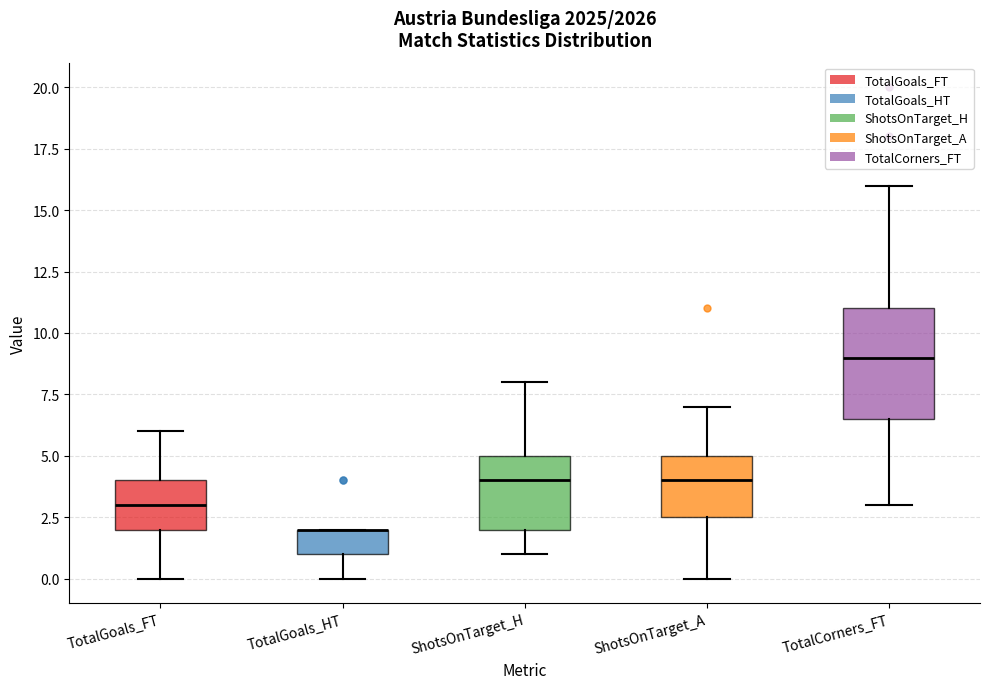

Reading left to right, transcribe this box plot: for each box, give where its median line is, the range the box spans, and where its two whiskers end, as read against the y-axis. The values are not printed on the chart, so give them approximately, as read against the axis.

TotalGoals_FT: median 3.0, box 2.0 to 4.0, whiskers 0.0 to 6.0
TotalGoals_HT: median 2.0 (drawn on the box's upper edge), box 1.0 to 2.0, whiskers 0.0 to 2.0
ShotsOnTarget_H: median 4.0, box 2.0 to 5.0, whiskers 1.0 to 8.0
ShotsOnTarget_A: median 4.0, box 2.5 to 5.0, whiskers 0.0 to 7.0
TotalCorners_FT: median 9.0, box 6.5 to 11.0, whiskers 3.0 to 16.0